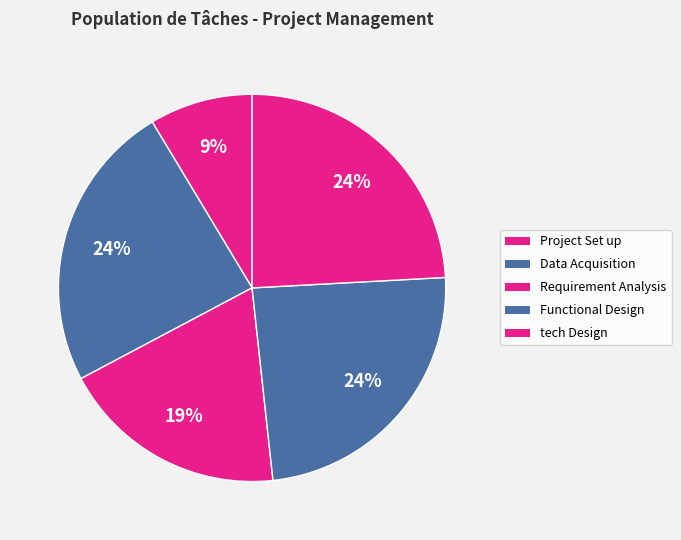

The Functional Design slice represents 24% of the pie. True or false?

True